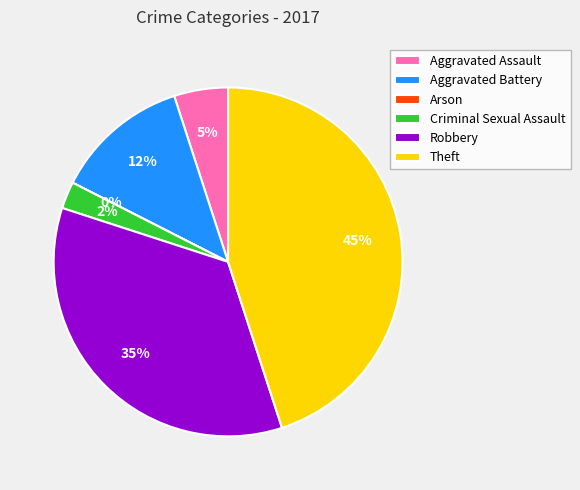

What portion of the pie excludes Arson?

100.0%